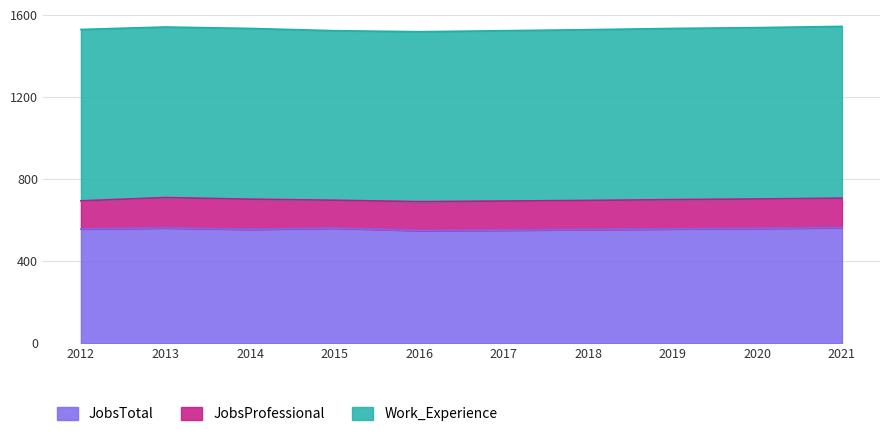

Where is the first local maximum for Work_Experience?

2014